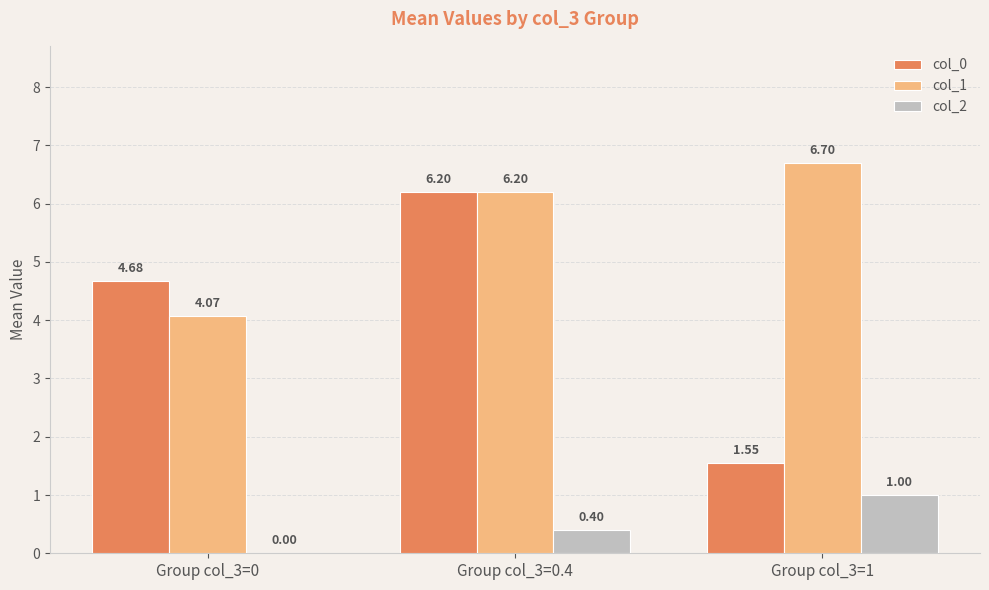

At which category is the sum across all series the highest?

Group col_3=0.4